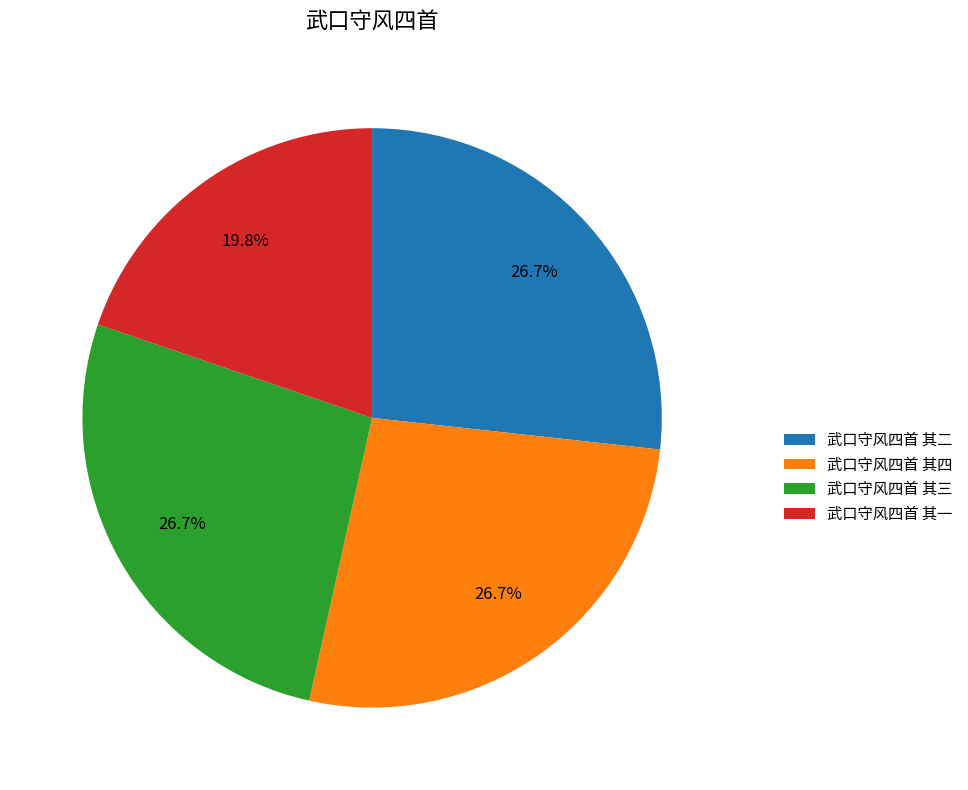

To the nearest percent, what is the average slice percentage?

25%